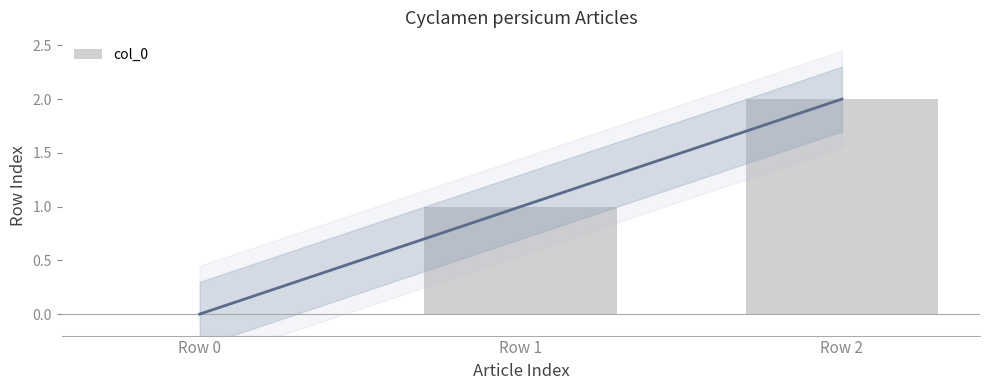

Approximately how many times larger is the value at Row 1 compared to Row 2?

0.5